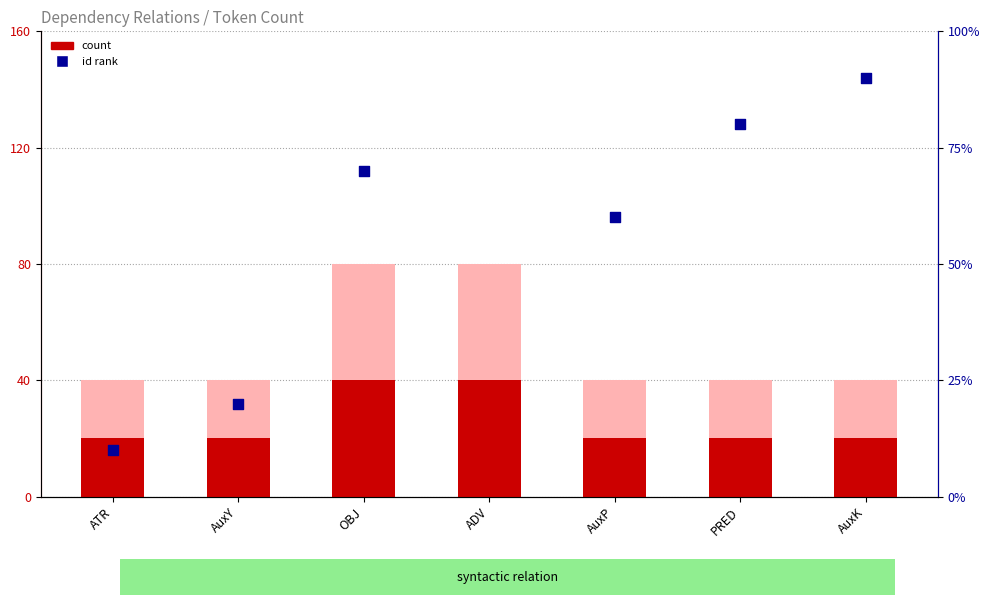

Which series contains the lowest Y value?

id rank